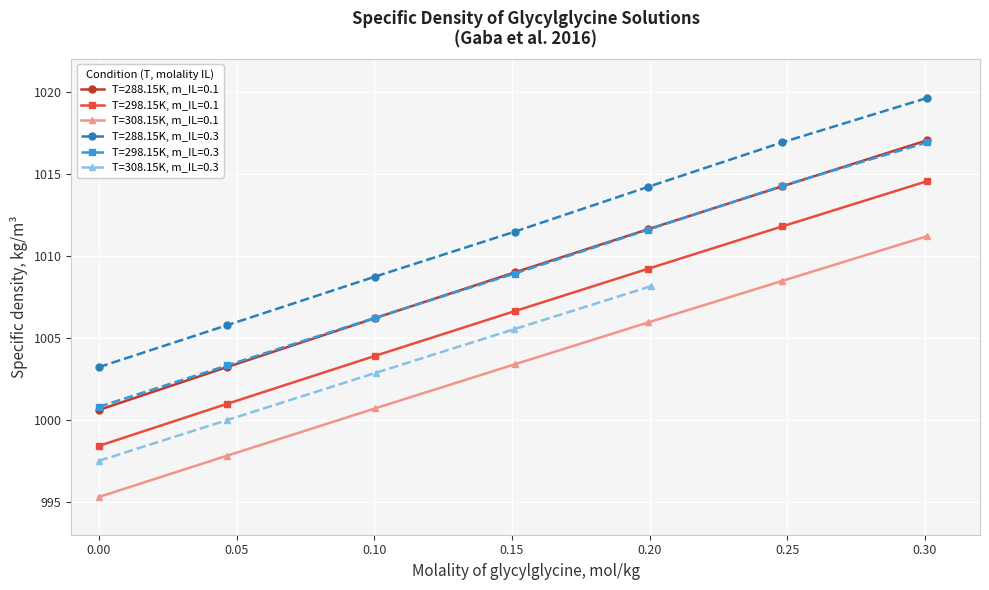

True or false: T=298.15K, m_IL=0.3 and T=298.15K, m_IL=0.1 cross at least once.

False